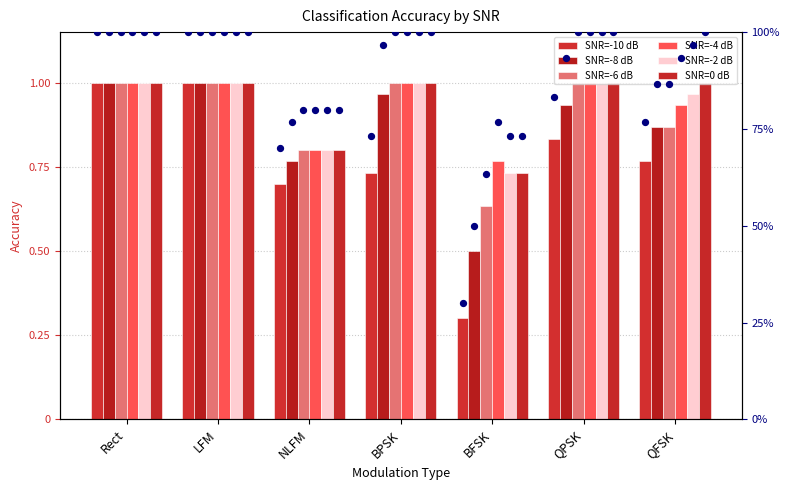

At which category is the sum across all series the highest?

Rect